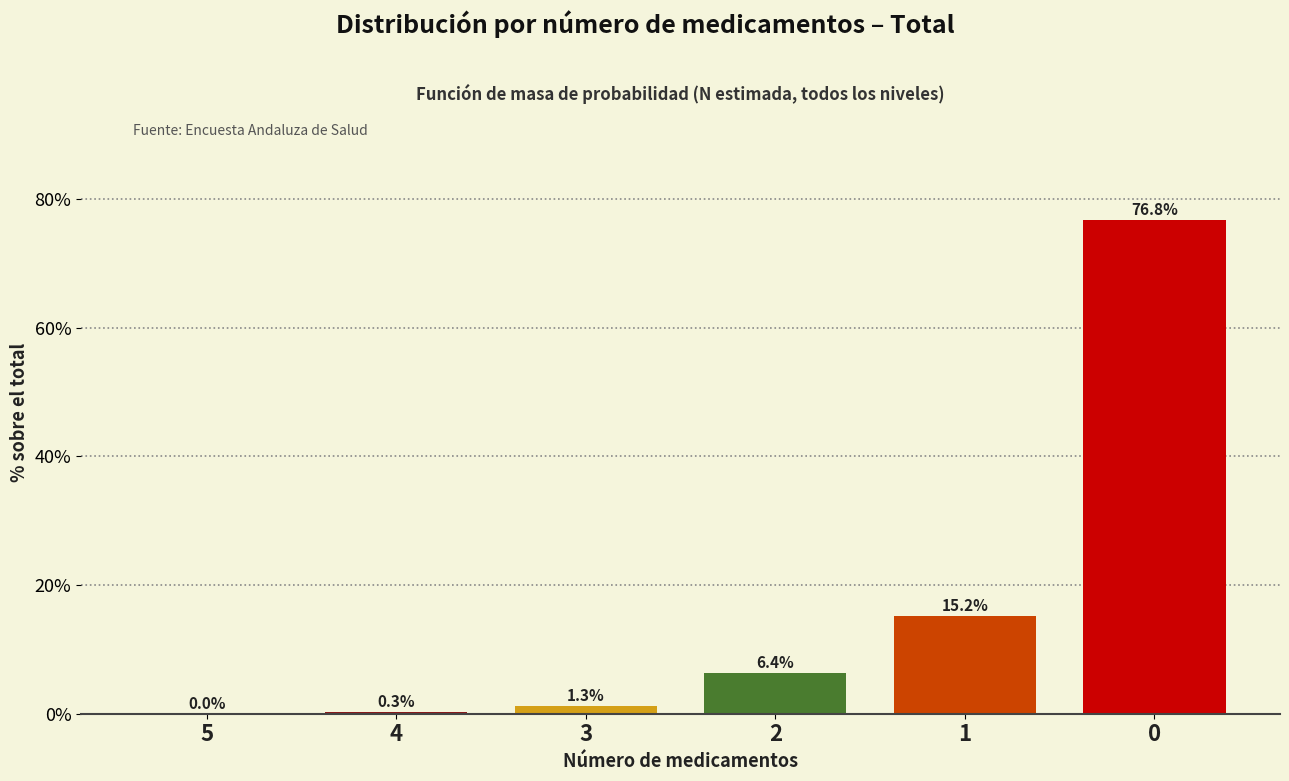

True or false: the data shows 0.0 at 5.

True